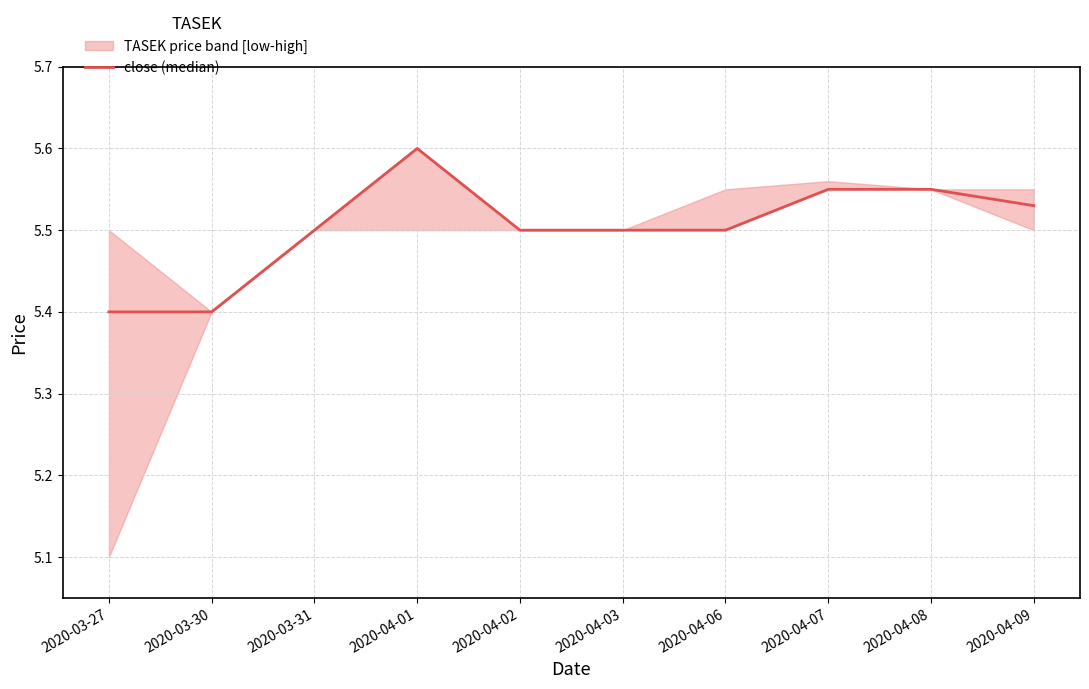

What is the average value?

5.5